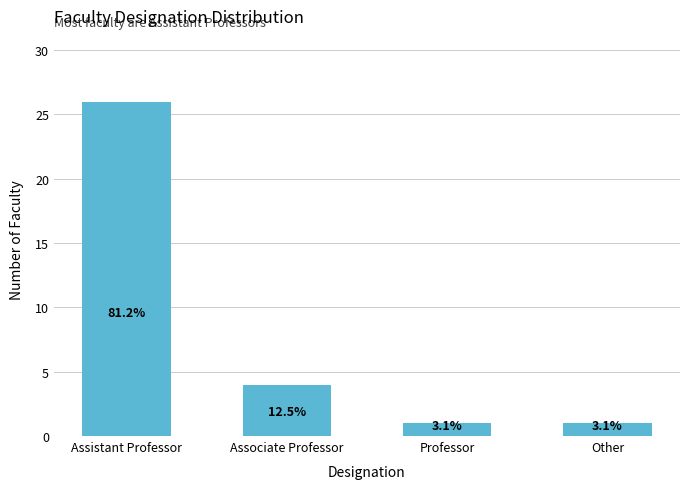

The chart shows a value of 2 at Professor. True or false?

False